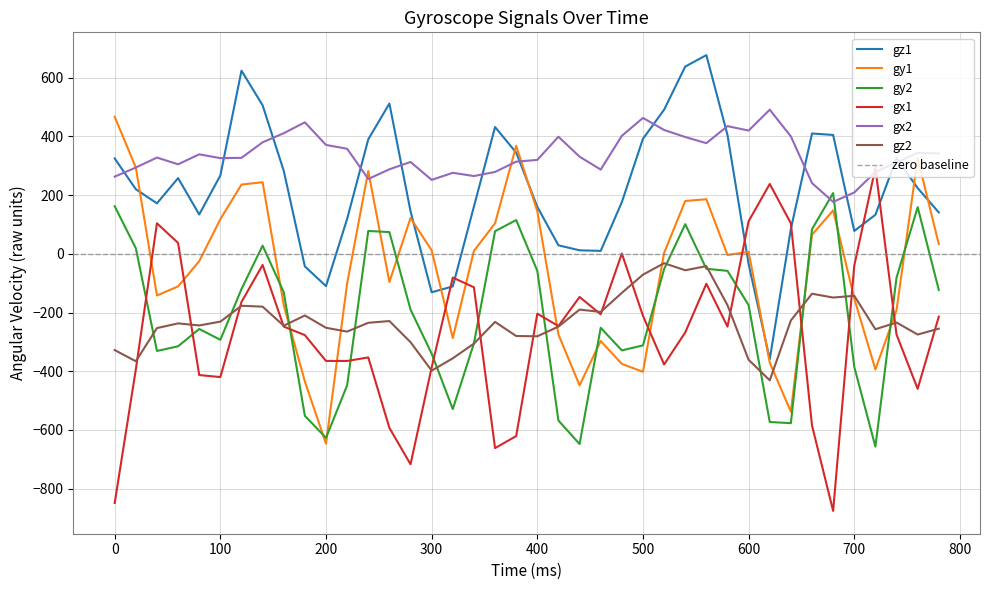

What is the minimum value for gx1?

-876